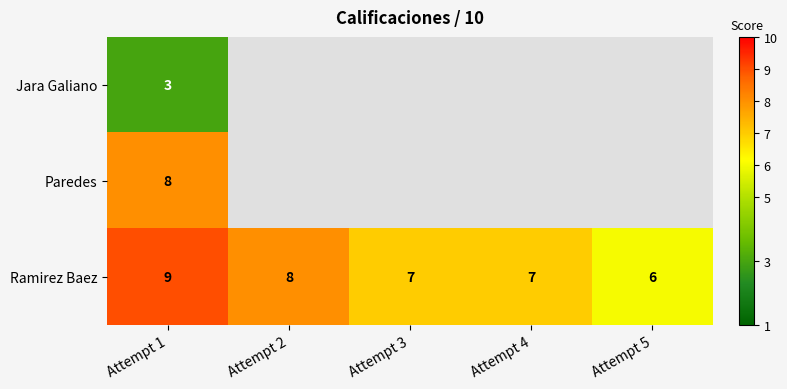

The value of Ramirez Baez at Attempt 1 is 9. True or false?

True